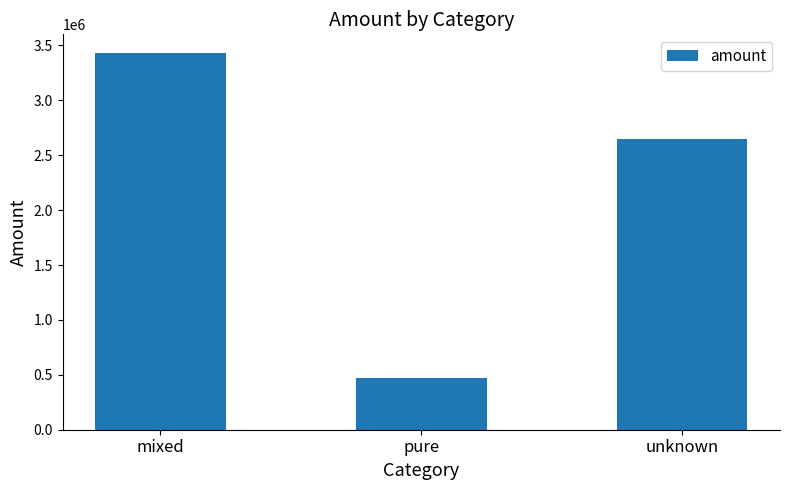

What is the minimum value shown in the chart?

466826.0